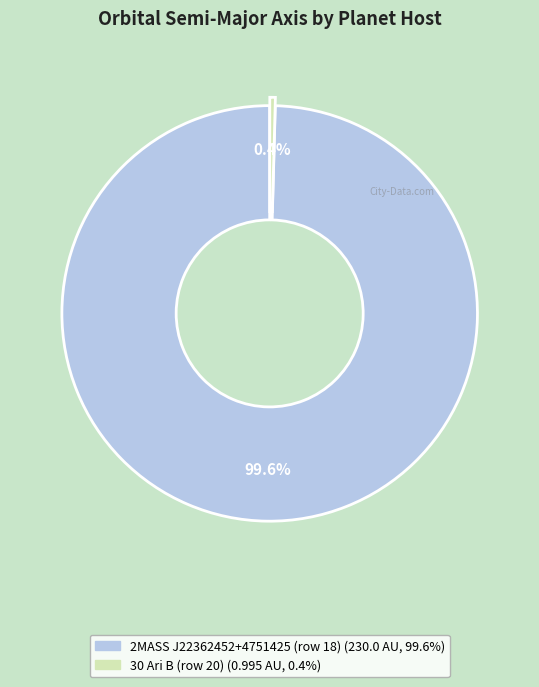

True or false: 2MASS J22362452+4751425 (row 18) accounts for 92% of the total.

False